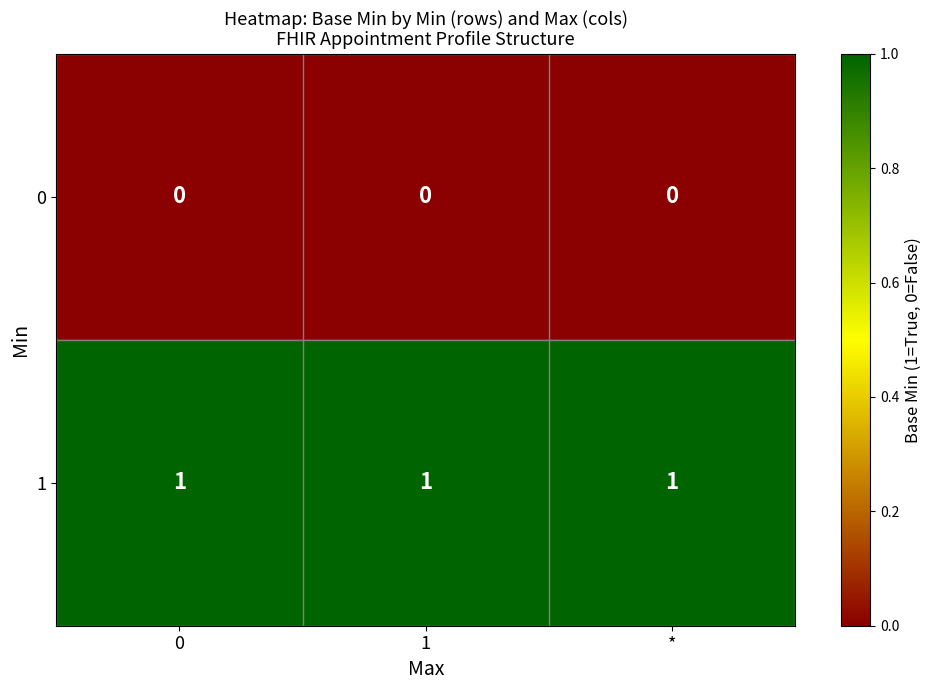

Count the number of data series in this chart.

2